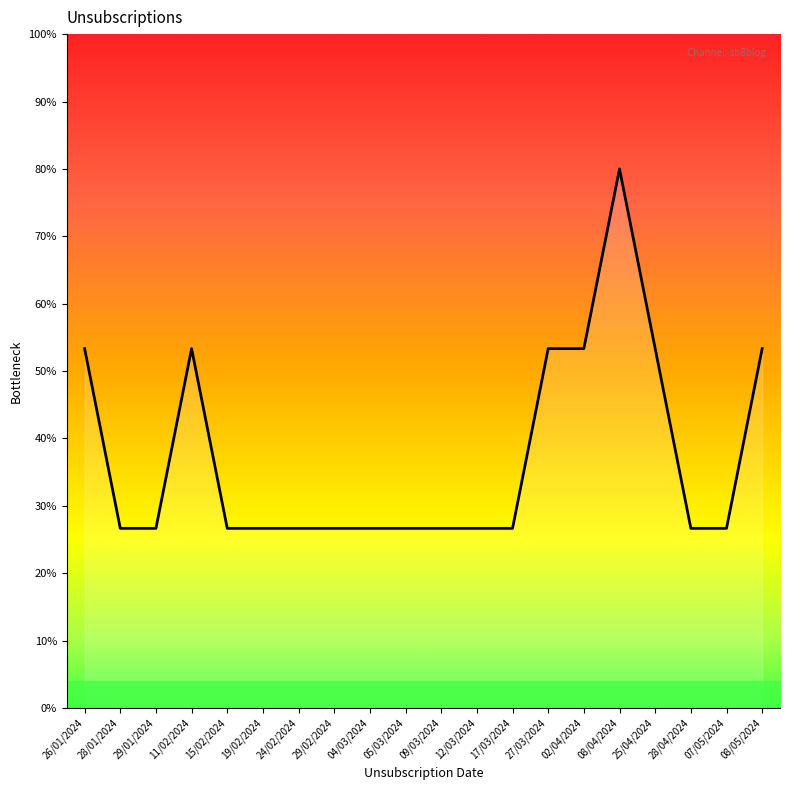

Which has a higher value, 19/02/2024 or 11/02/2024?

11/02/2024